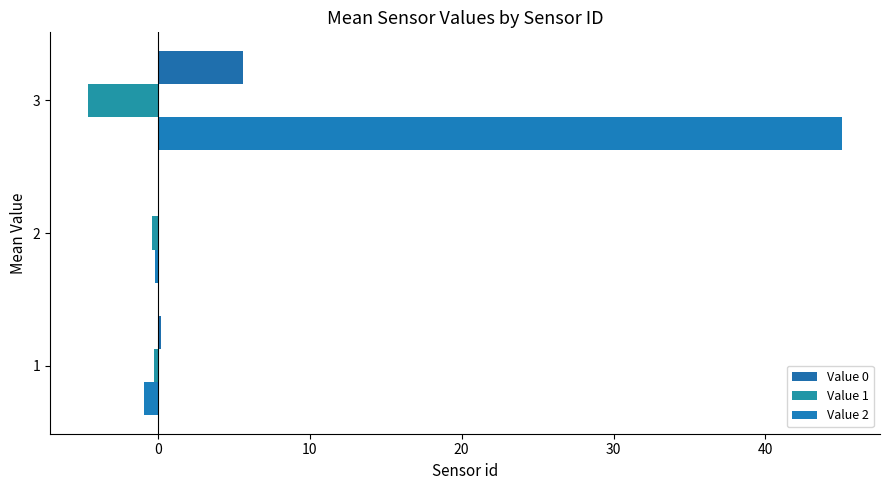

What is the sum of all Value 1 values?

-5.3